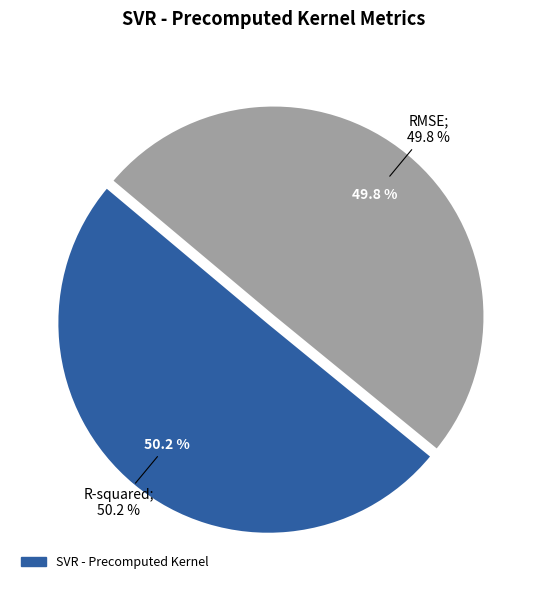

What percentage is the R-squared slice, to the nearest percent?

50%